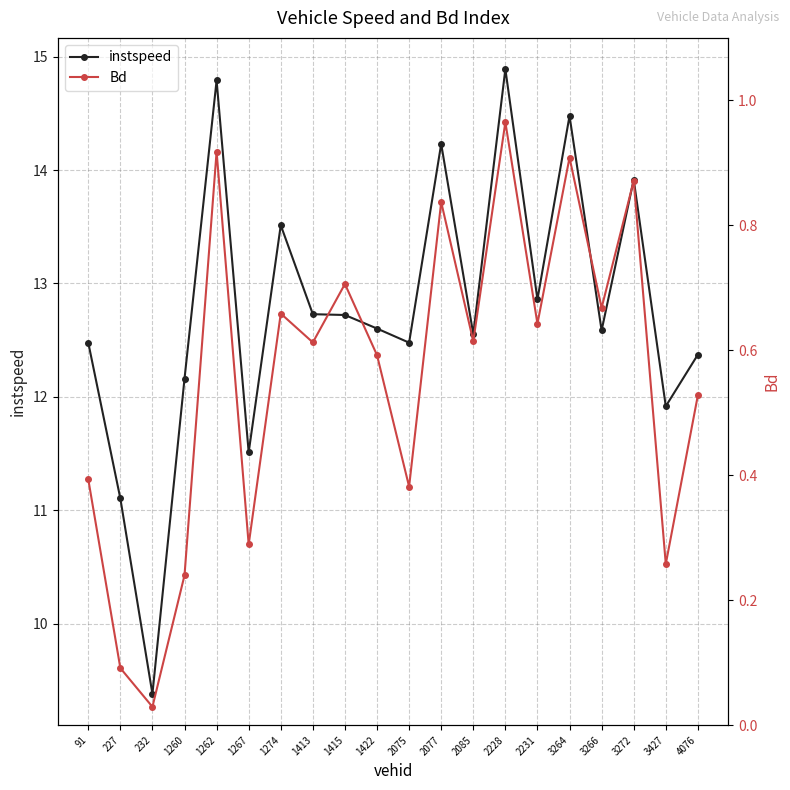

What is the value of the instspeed point at the 20th from the left?

12.4